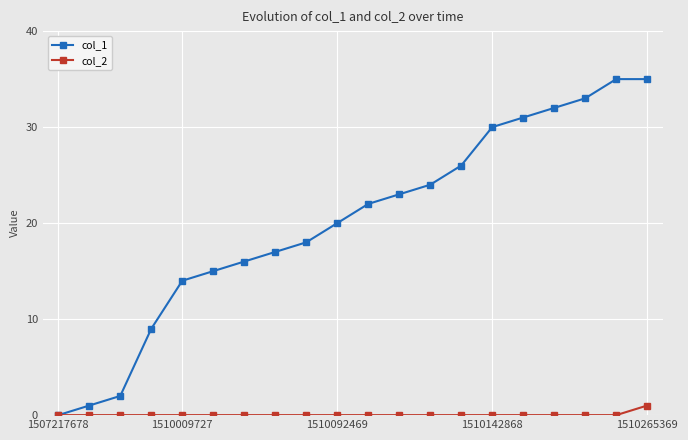

What is the sum of all col_2 values?

1